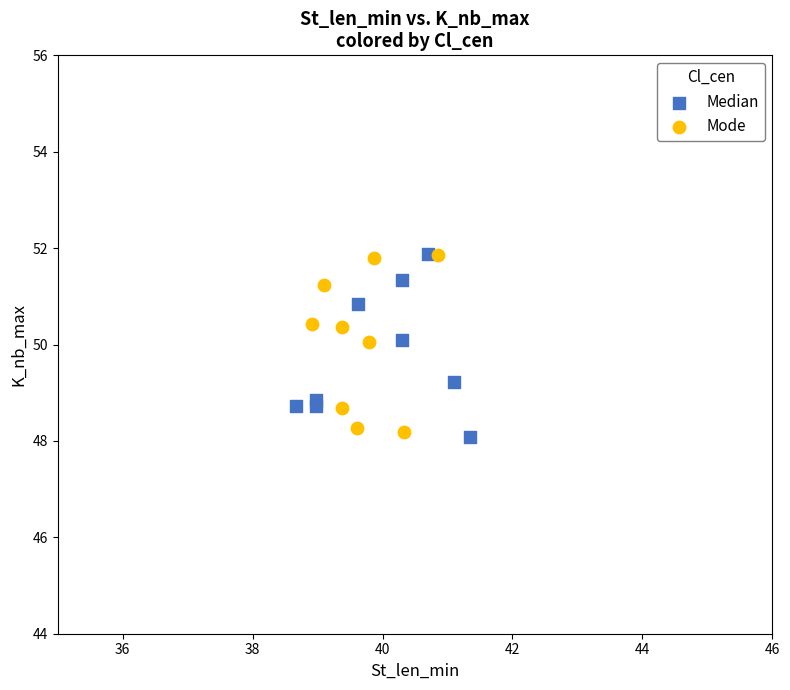

What are all the series names shown in the legend?

Median, Mode